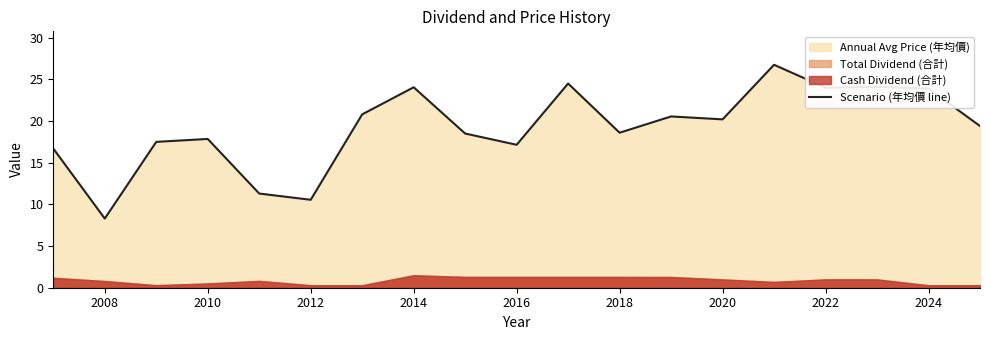

What is the highest value of the Scenario (年均價 line) series?

26.8